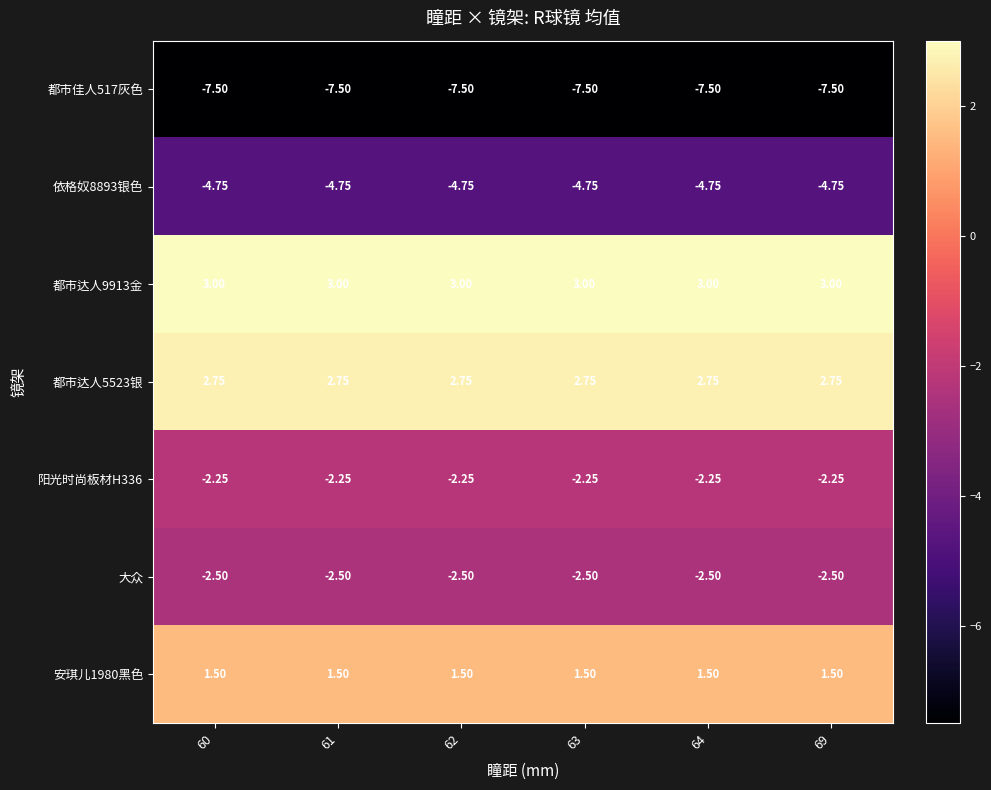

Is the value of 都市达人5523银 at 64 greater than the value of 大众 at 64?

Yes